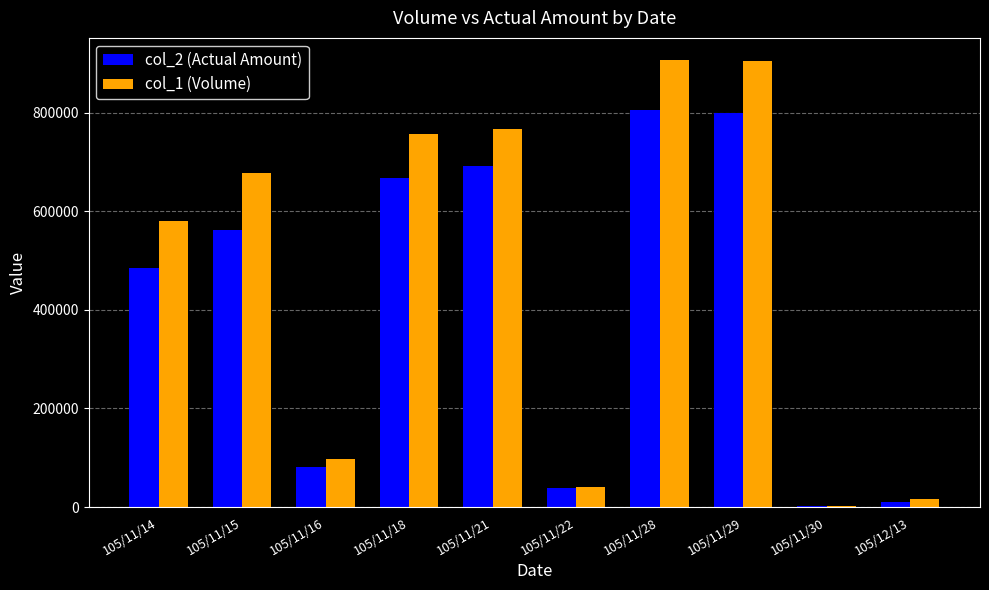

What is the sum of all col_2 (Actual Amount) values?

4141870